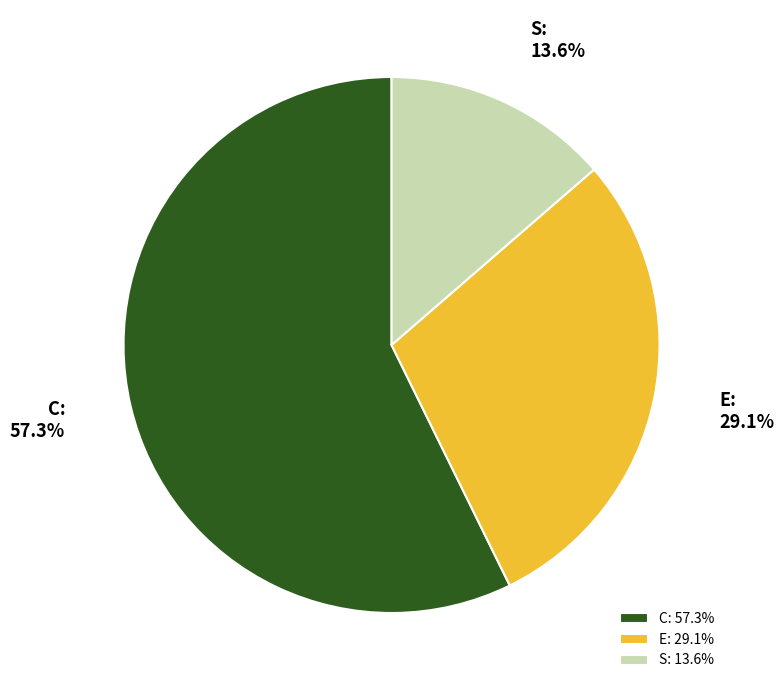

How many segments does this pie chart have?

3